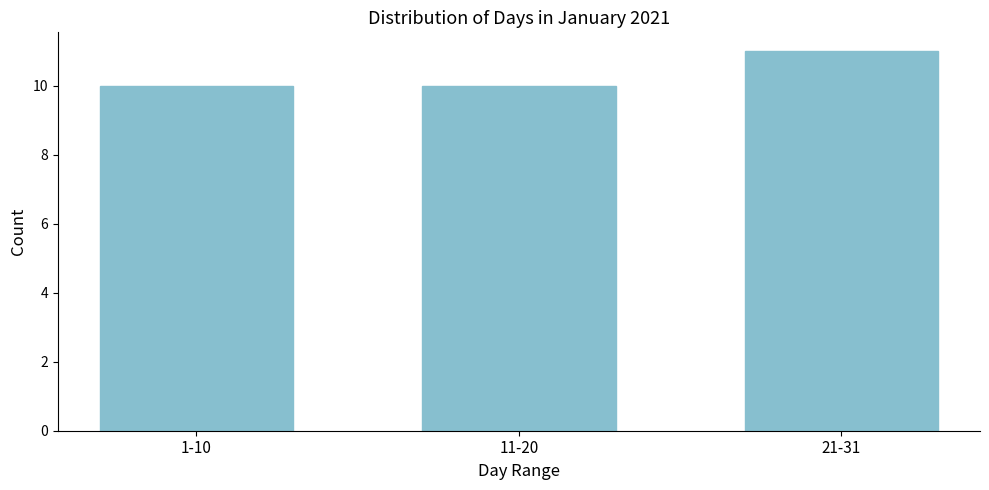

Reading left to right, what are all the values shown in this chart?

10	10	11